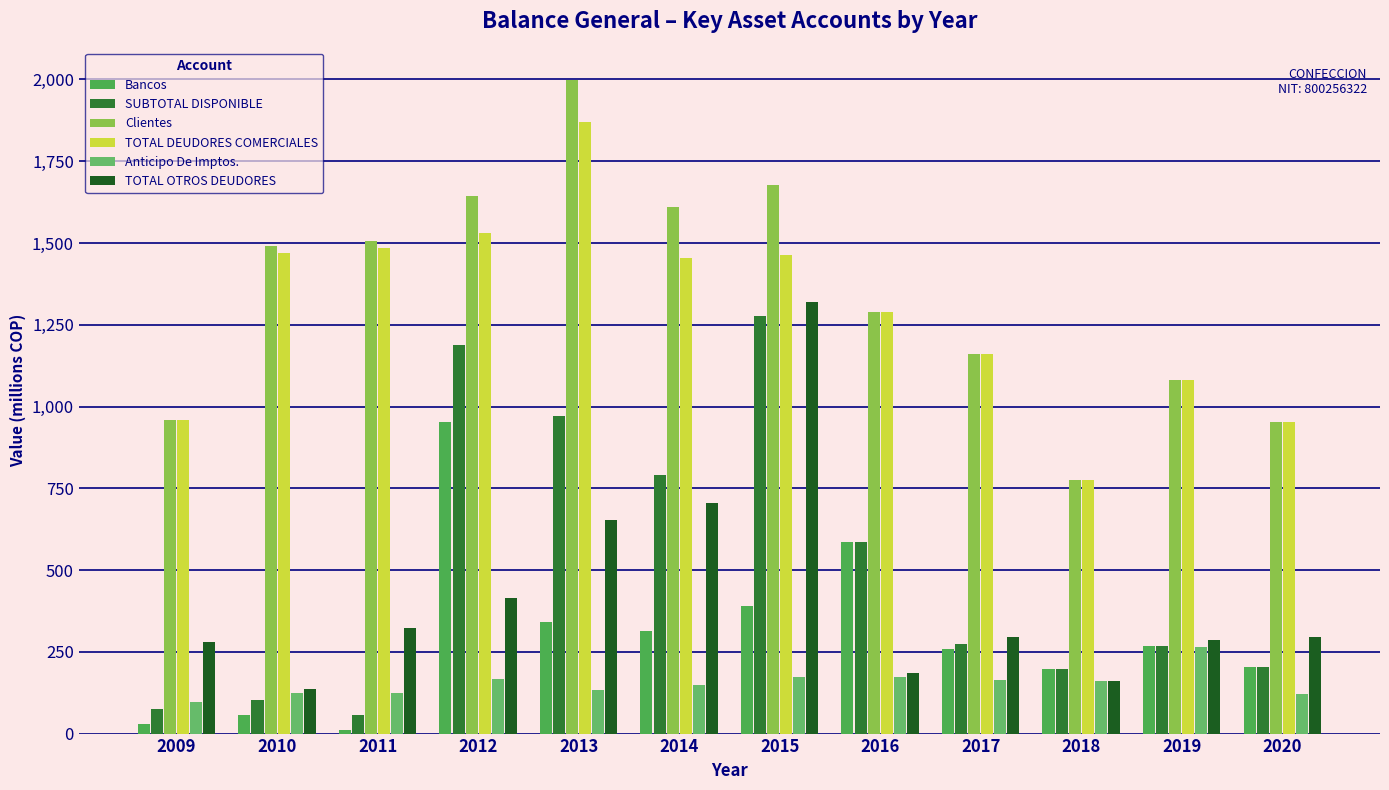

At how many categories does at least one series exceed 497?

12